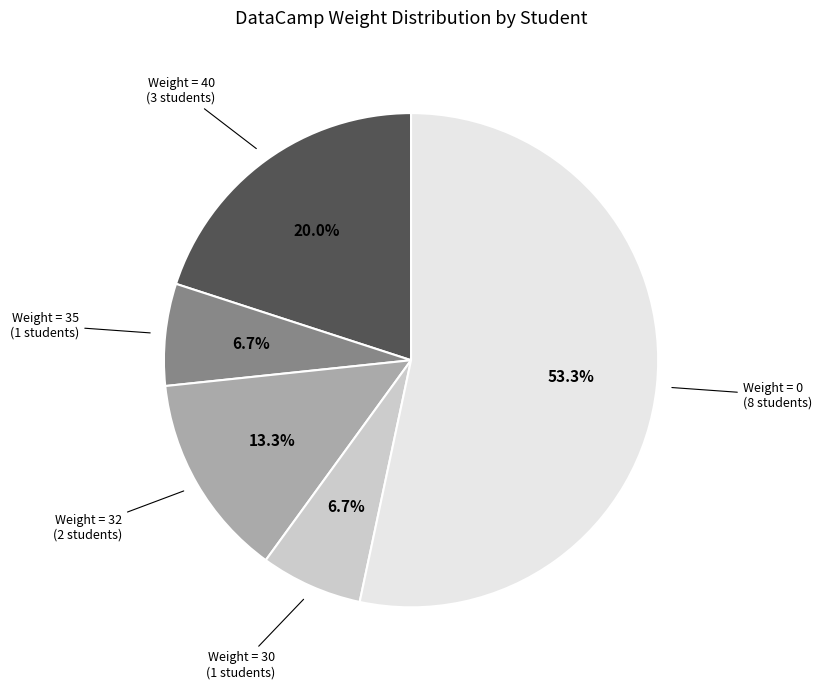

Between Weight = 40 (3 students) and Weight = 0 (8 students), which is larger?

Weight = 0 (8 students)